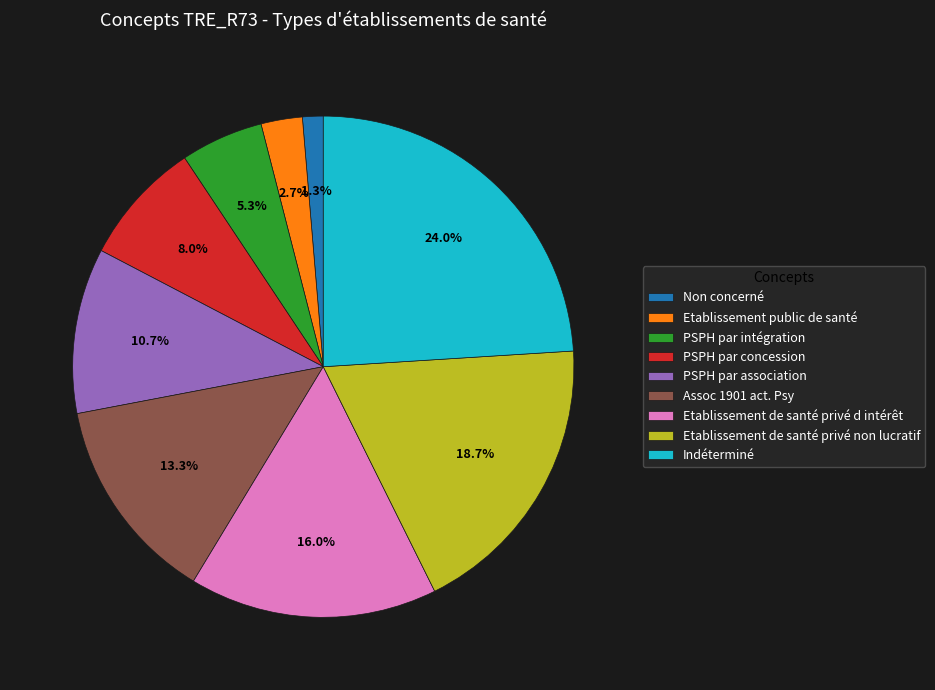

Which slice is the smallest?

Non concerné